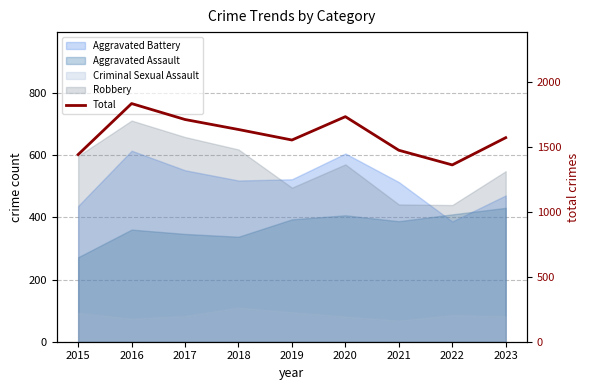

What is the change in value from 2017 to 2018?

-77